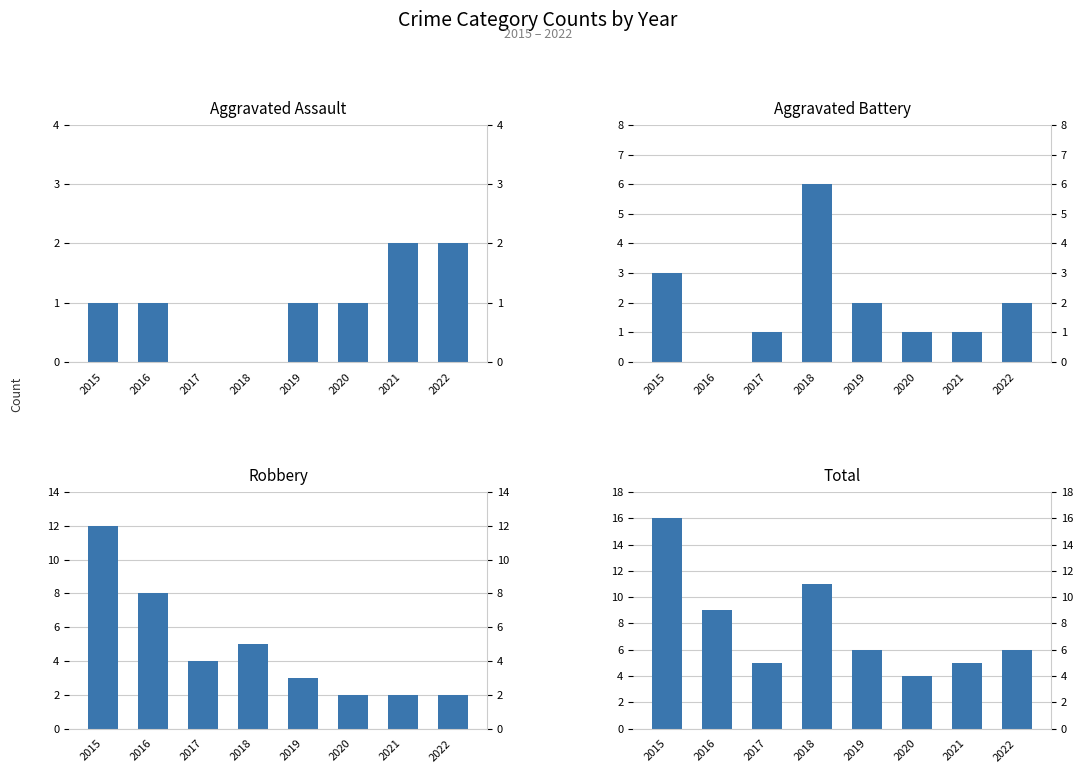

Which series has the largest total across all categories?

Total